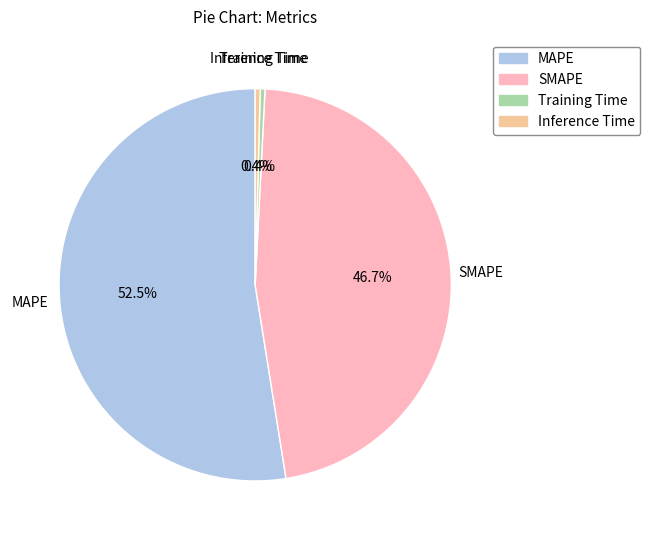

Which slice is the largest?

MAPE